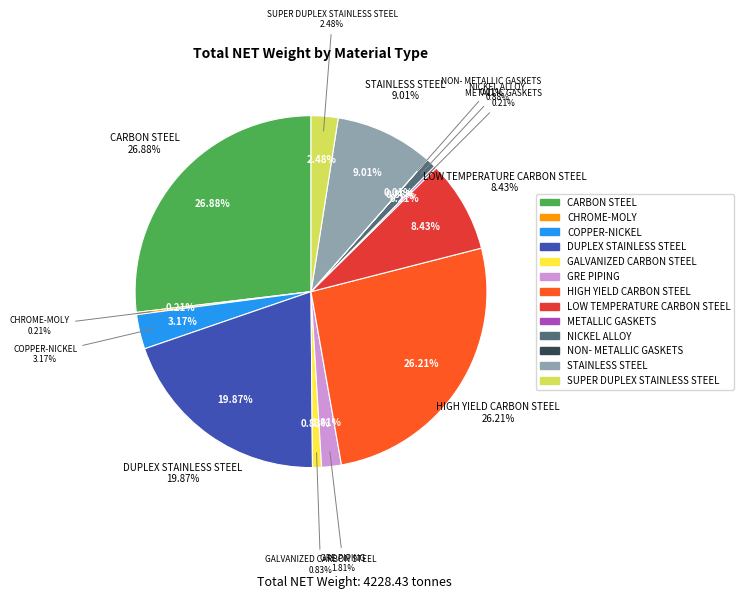

The STAINLESS STEEL slice represents 1% of the pie. True or false?

False